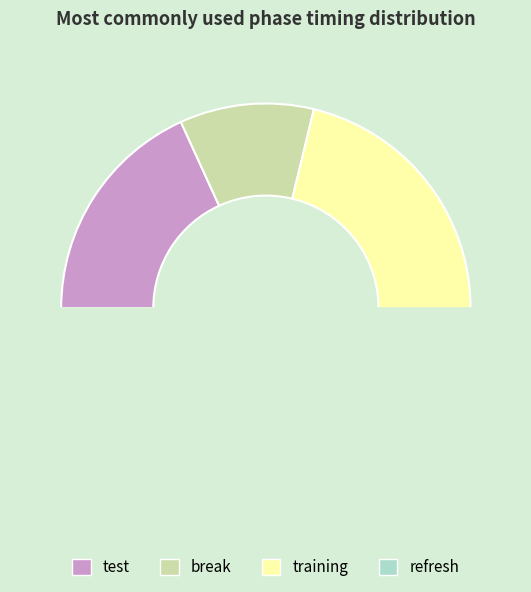

Which category accounts for the majority?

training